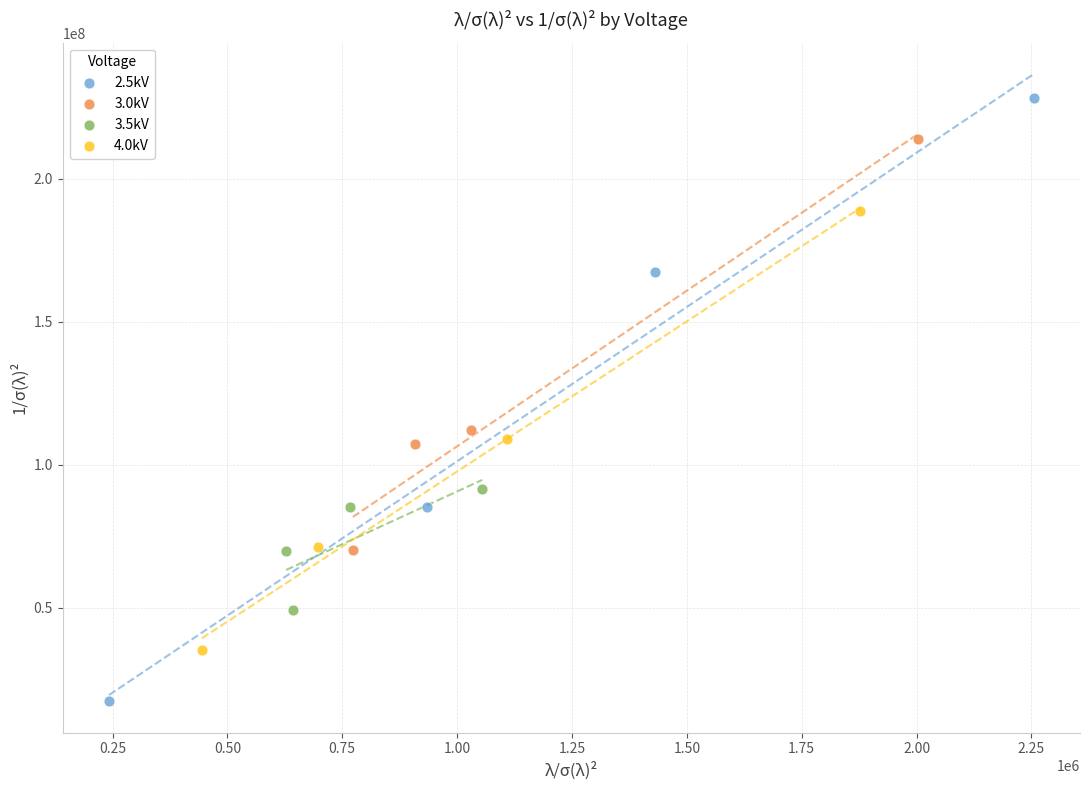

Which series reaches the minimum Y coordinate?

2.5kV